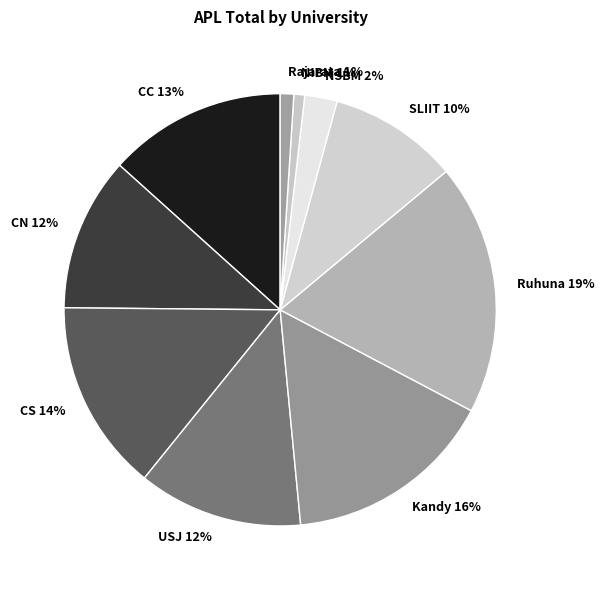

To the nearest percent, what is the combined percentage of NSBM and SLIIT?

12%